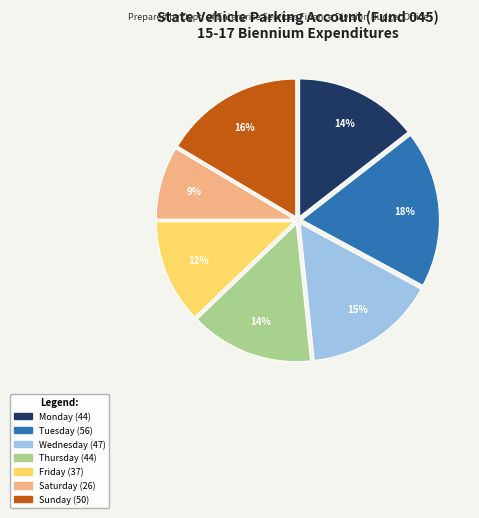

To the nearest percent, what is the average slice percentage?

14%